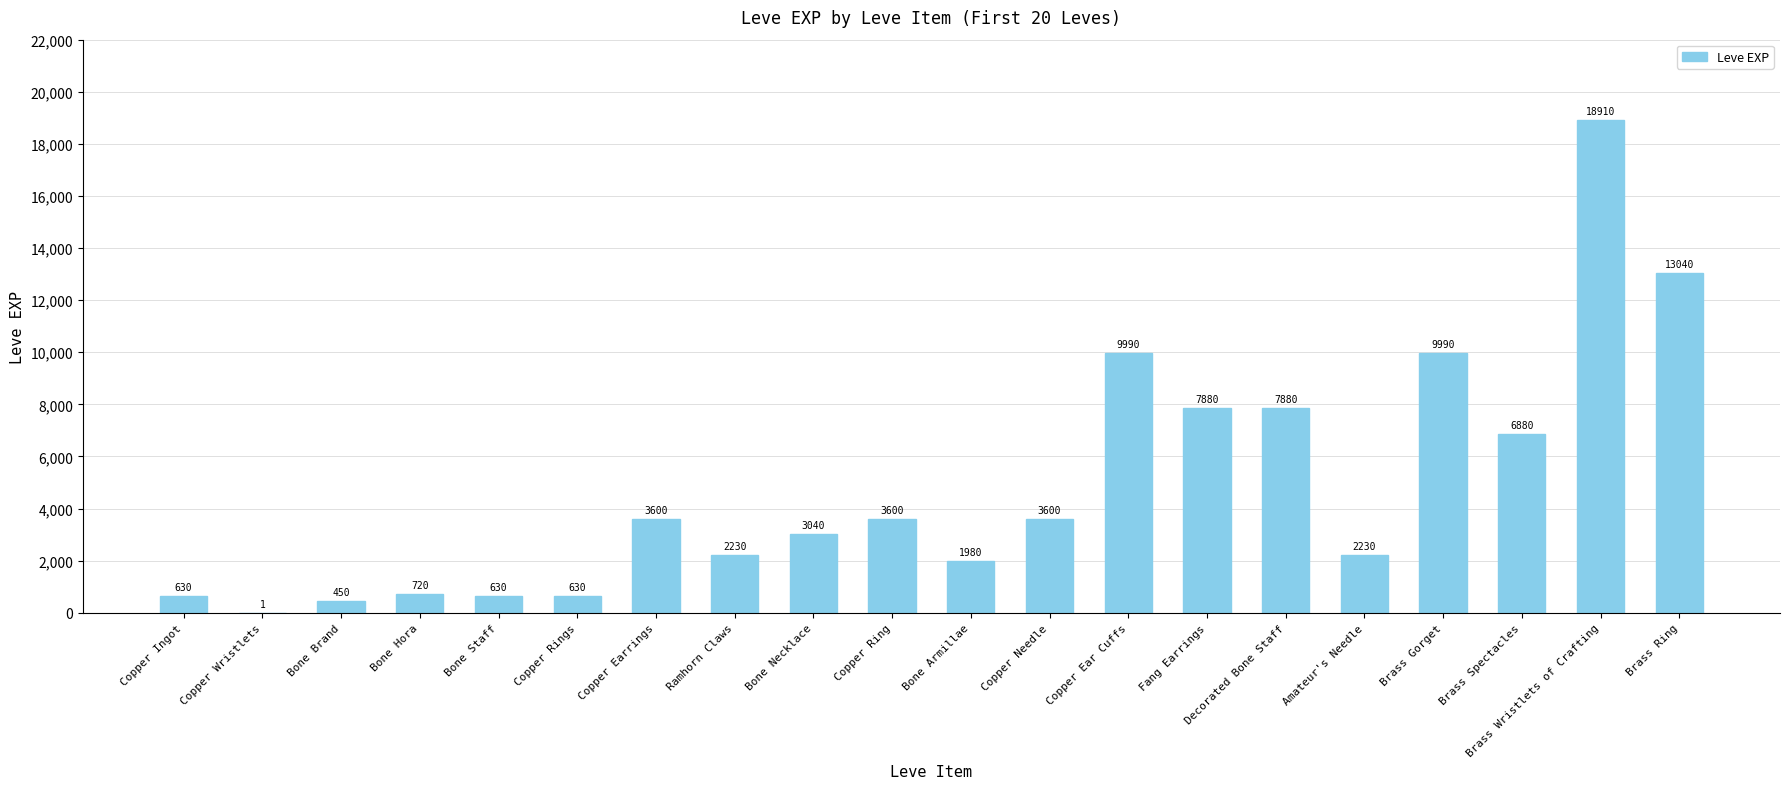

Reading left to right, list all the values displayed in this chart.

Copper Ingot=630	Copper Wristlets=1	Bone Brand=450	Bone Hora=720	Bone Staff=630	Copper Rings=630	Copper Earrings=3600	Ramhorn Claws=2230	Bone Necklace=3040	Copper Ring=3600	Bone Armillae=1980	Copper Needle=3600	Copper Ear Cuffs=9990	Fang Earrings=7880	Decorated Bone Staff=7880	Amateur's Needle=2230	Brass Gorget=9990	Brass Spectacles=6880	Brass Wristlets of Crafting=18910	Brass Ring=13040